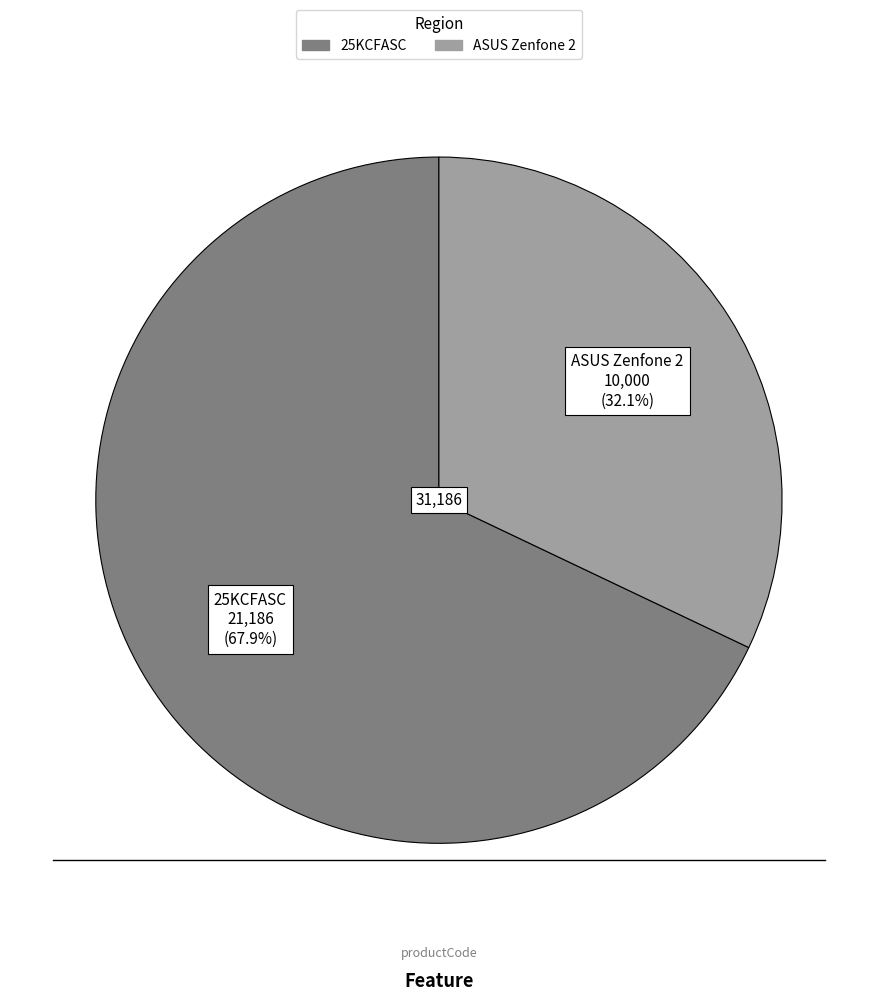

To the nearest percent, what is the difference between the ASUS Zenfone 2 and 25KCFASC slice percentages?

36%